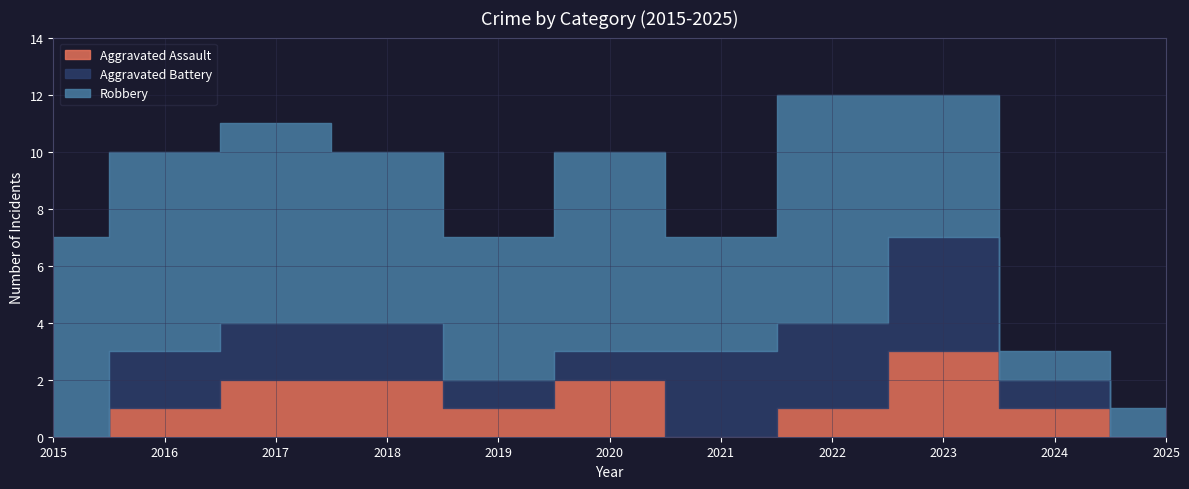

How many data points does each series have?

11